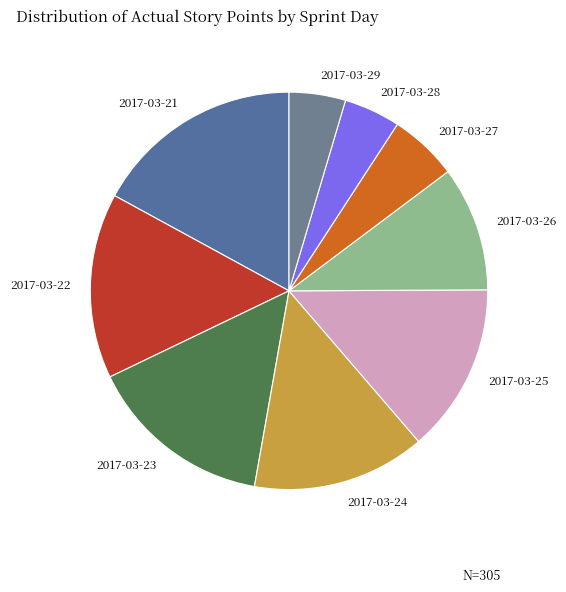

Is the sum of 2017-03-25 and 2017-03-28 greater than half?

No